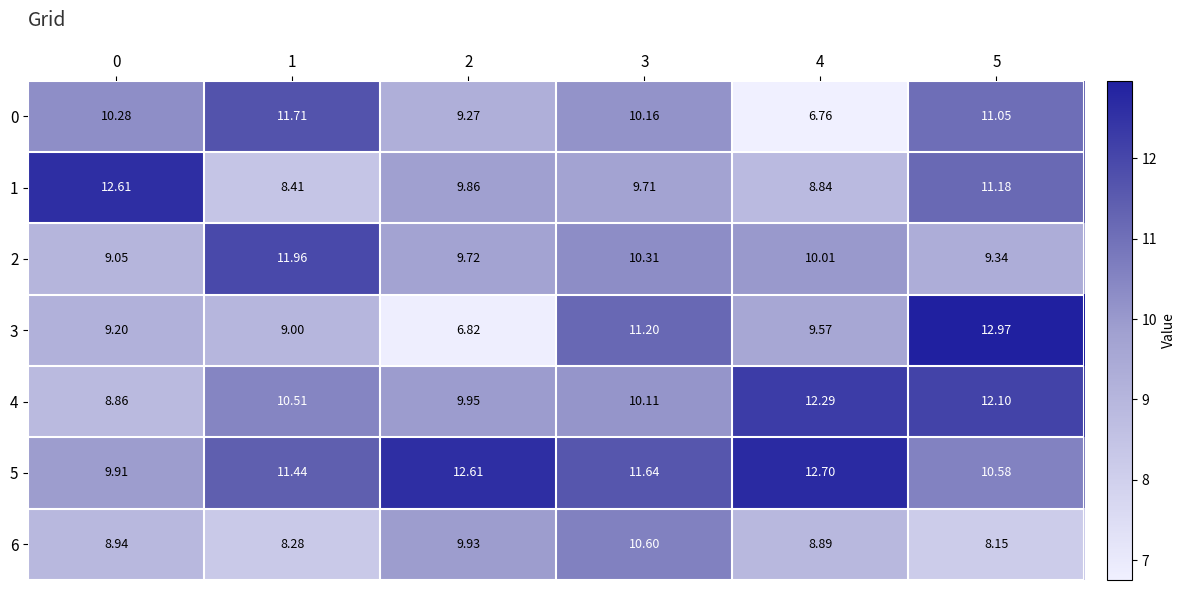

Which label corresponds to the largest value in the chart?

5